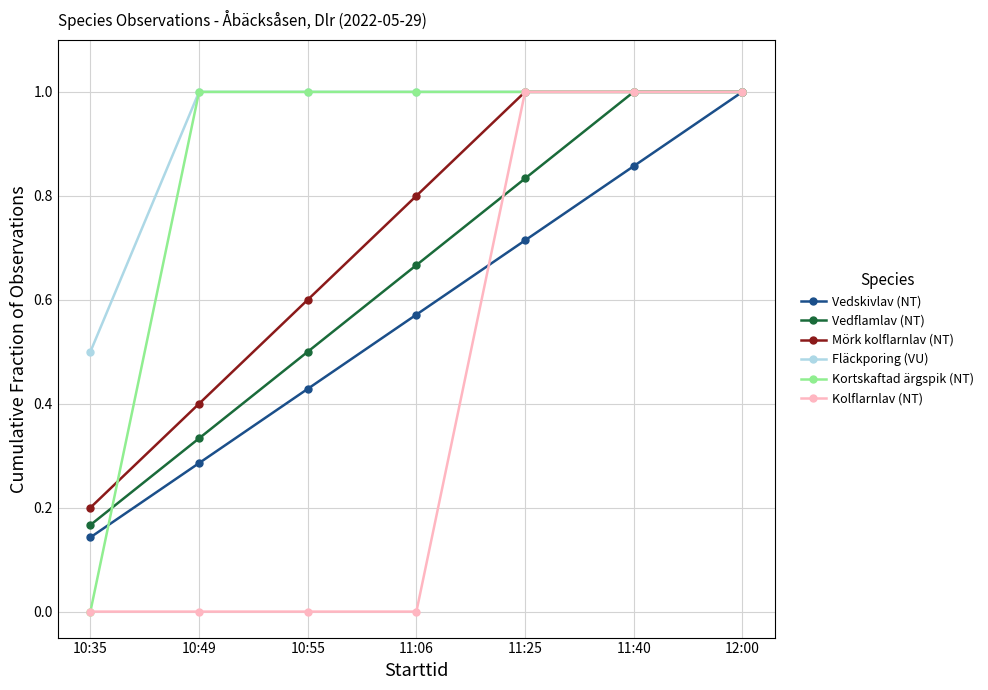

What is the difference between the highest and lowest values at 10:49?

1.0